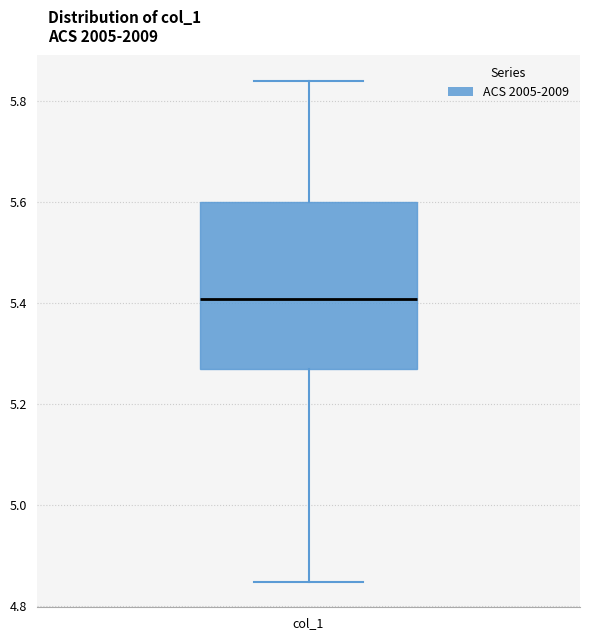

Where does the upper whisker of the box for col_1 end on the y-axis? The values are not printed on the chart, so give them approximately, as read against the axis.

5.84